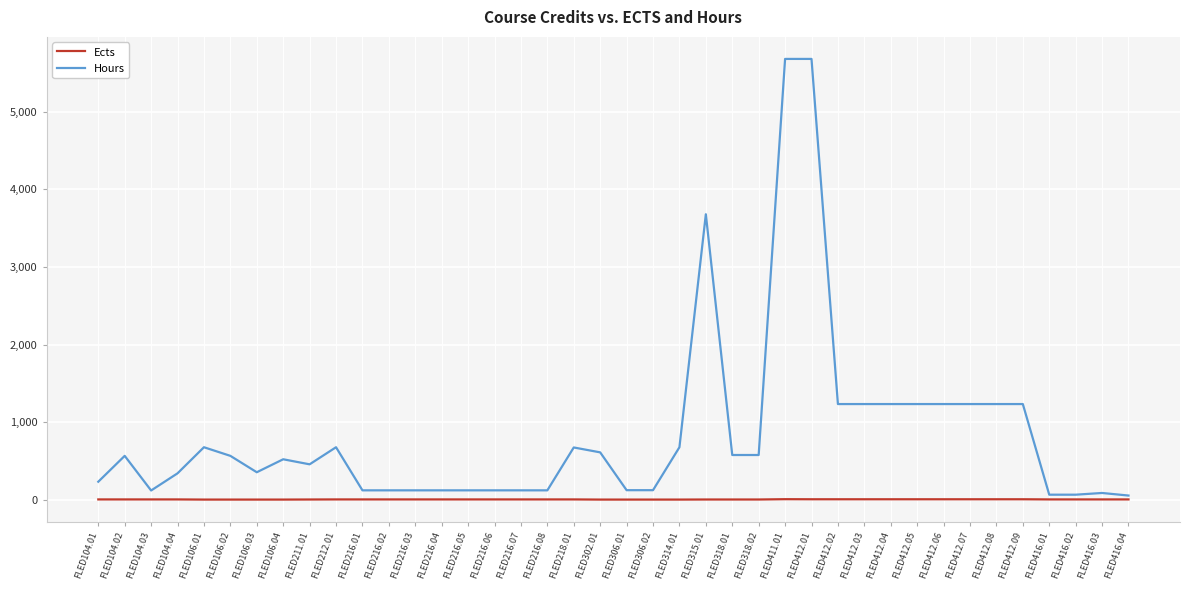

List the series in order of their peak value, highest first.

Hours, Ects